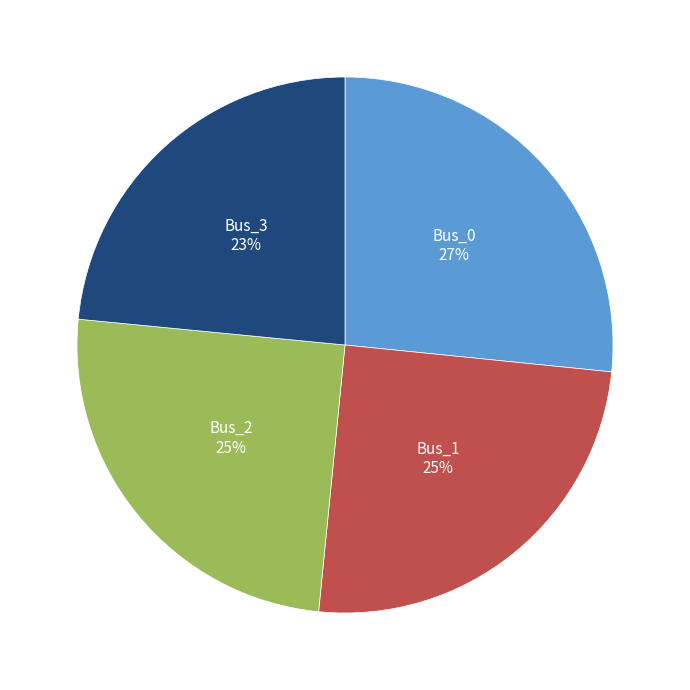

Is there any slice that represents more than half of the pie?

No